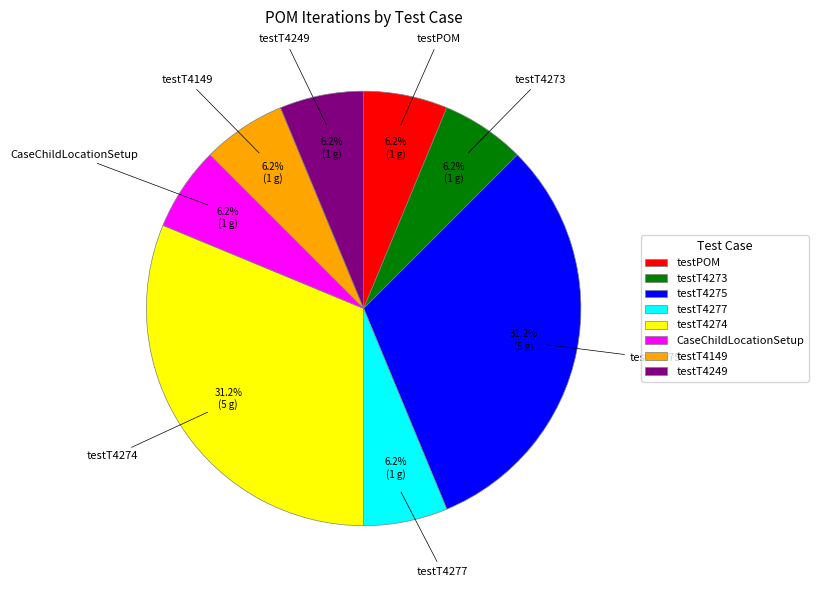

Does testT4274 represent more than half of the total?

No